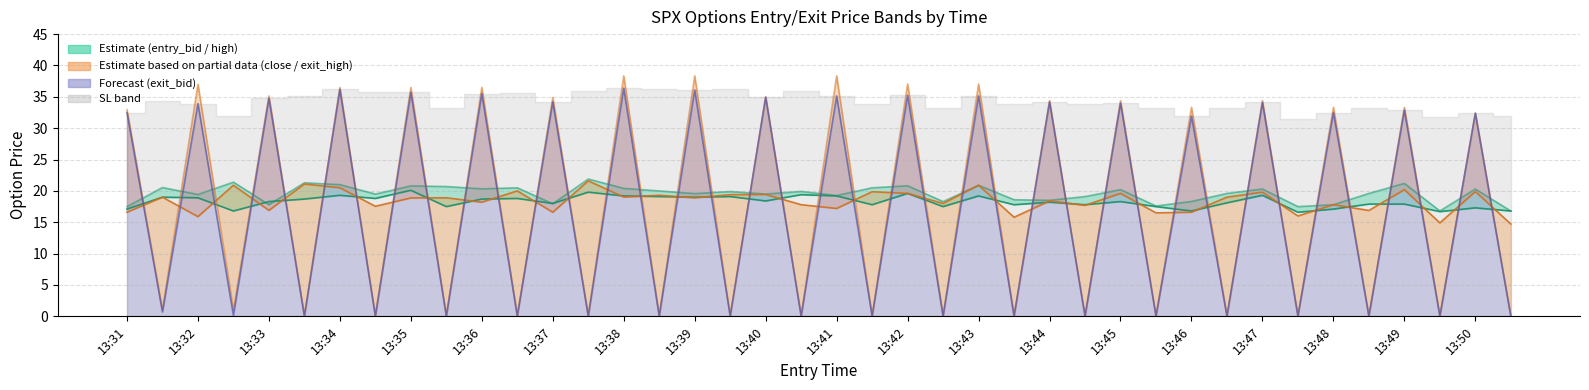

What is the sum of the high values at 13:39 and 13:36?

38.8